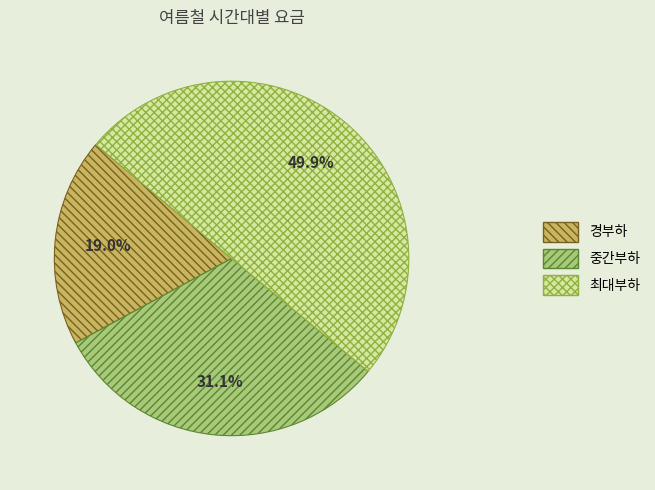

Is it true that 중간부하 is 31% of the pie?

True